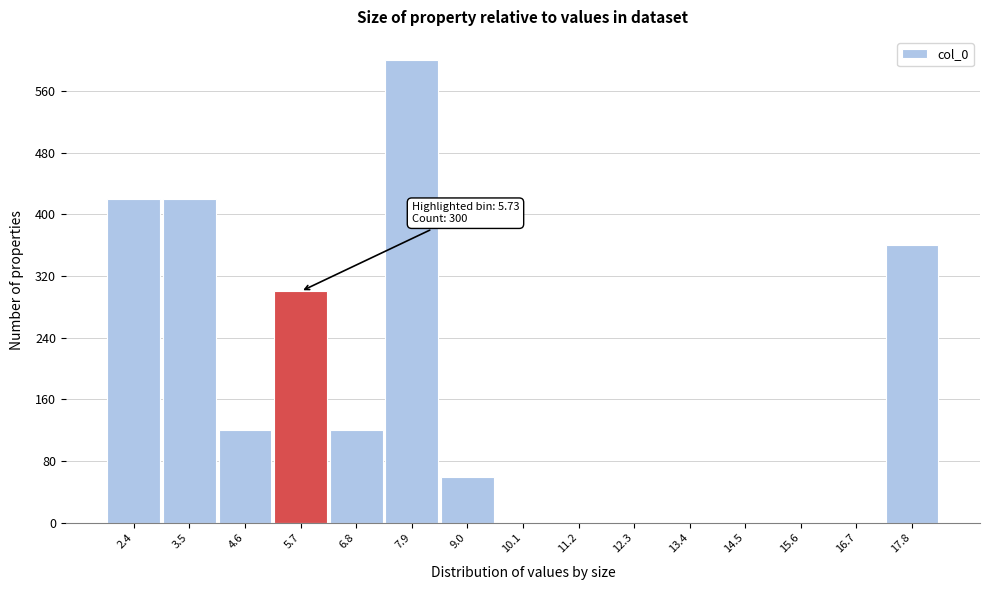

Over which range of the x-axis is the bar tallest?

7.4 to 8.4